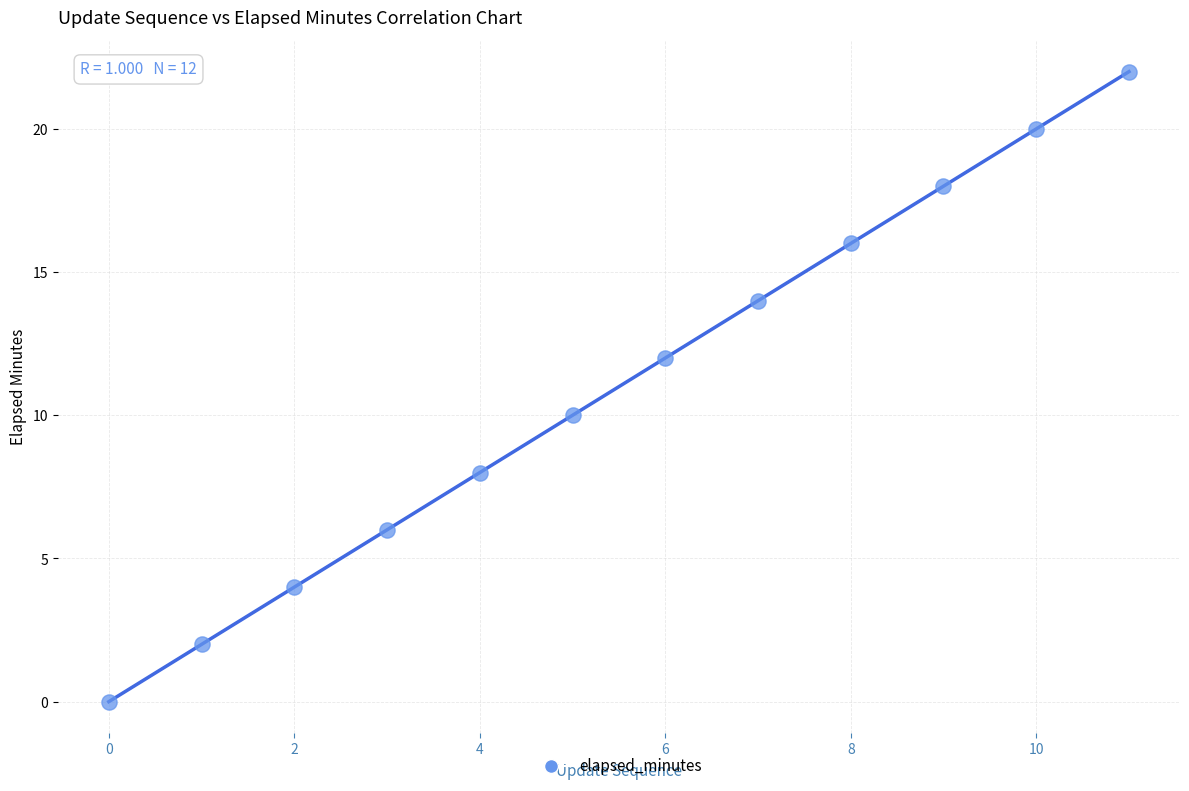

What is the range of Y values (max minus min)?

22